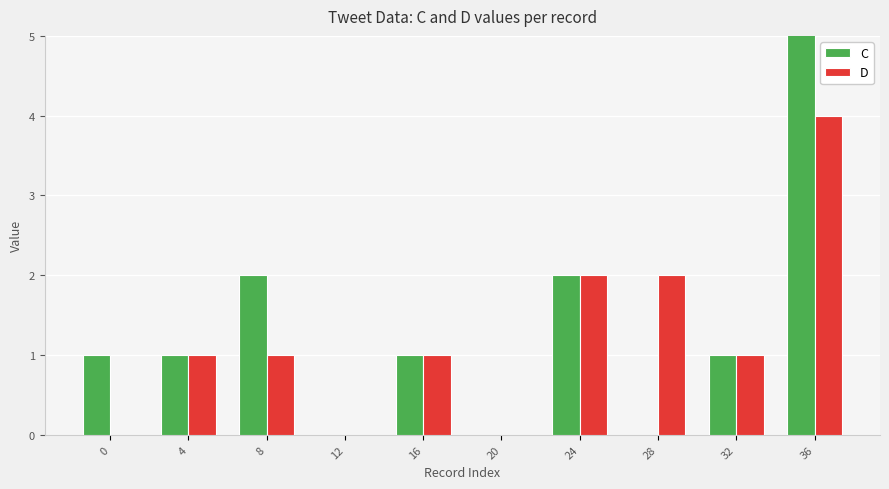

How many distinct data groups are displayed?

2